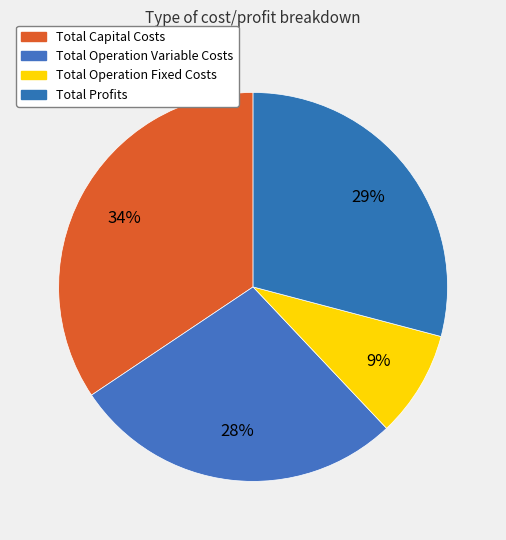

To the nearest percent, what percentage of the pie is Total Profits?

29%